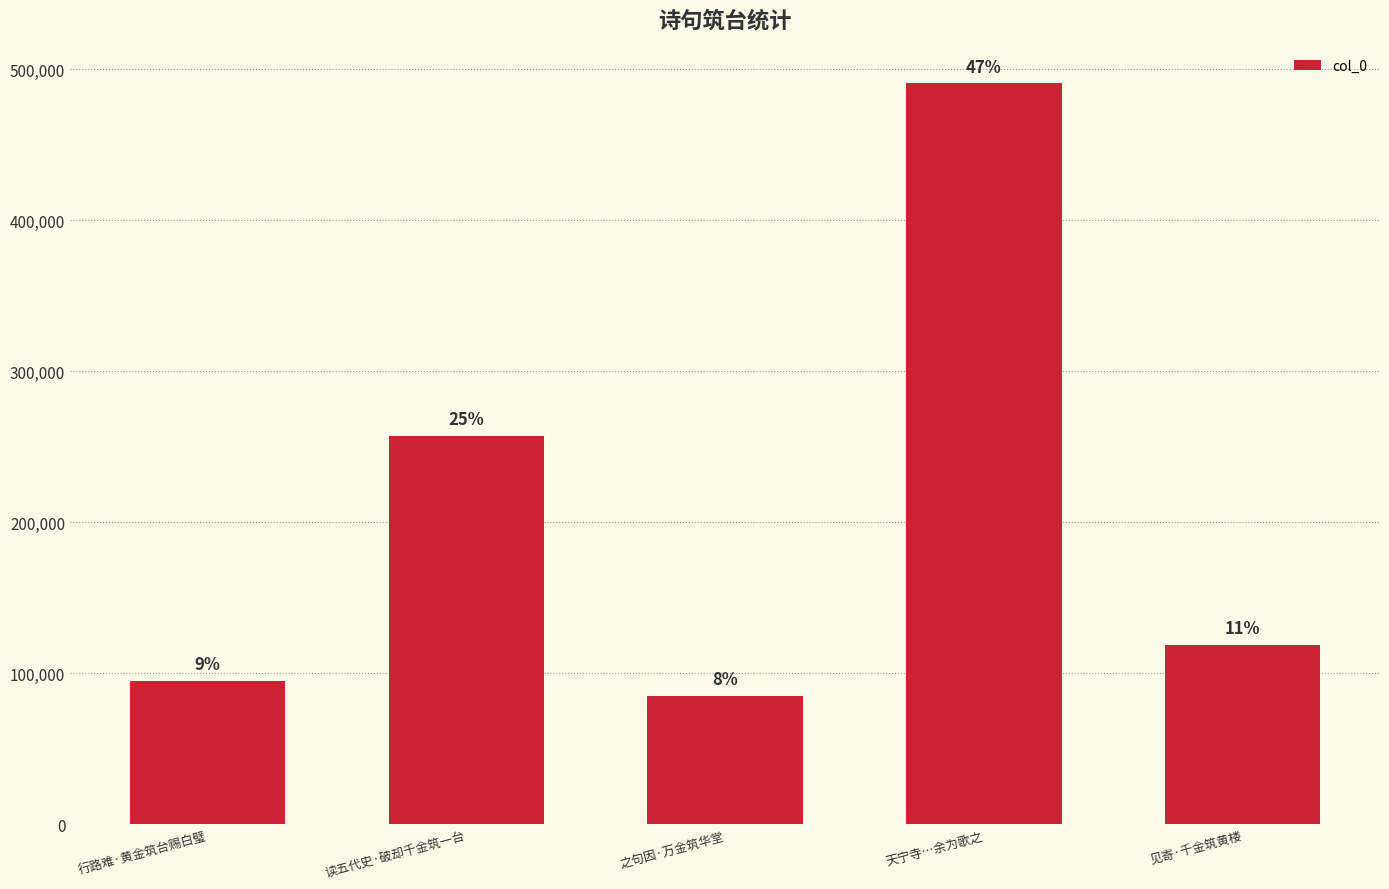

Are the bars horizontal?

No